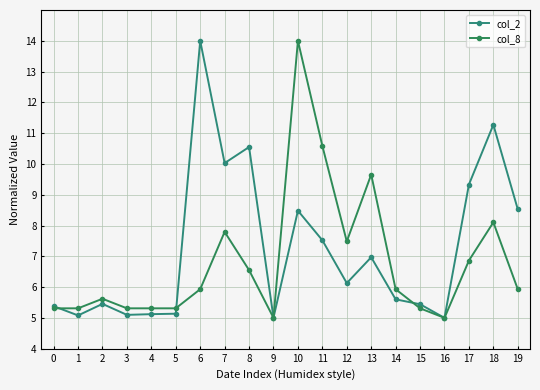

The value of col_8 at 13 is 6.5. True or false?

False